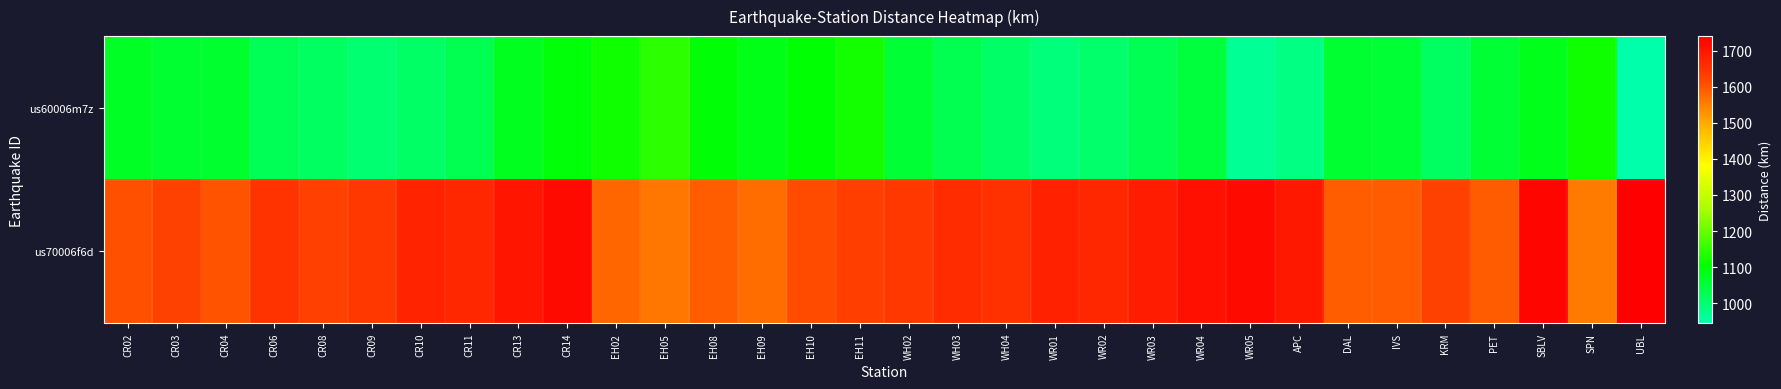

Which series has the widest spread of values?

us60006m7z